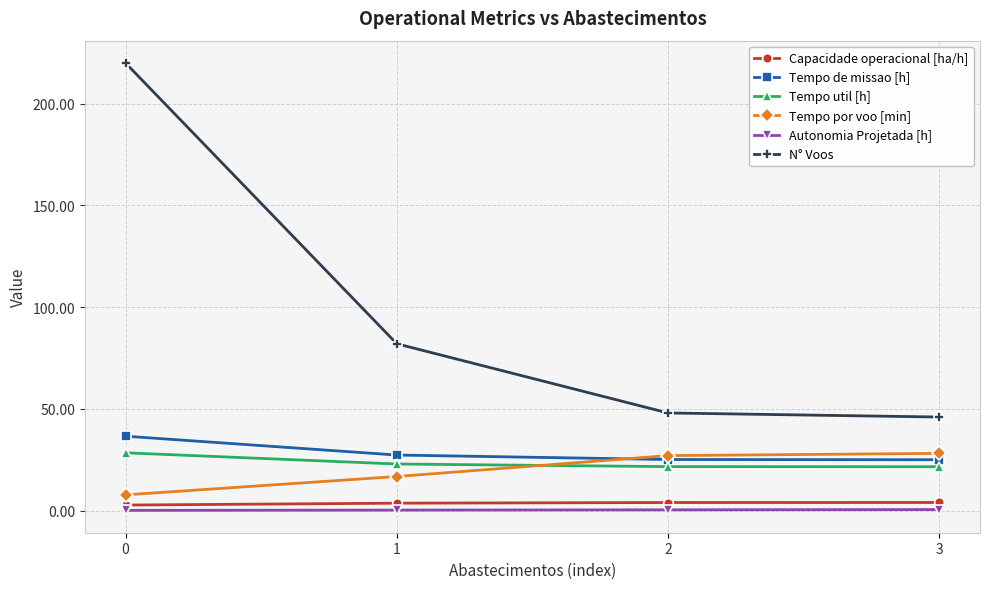

The value of Tempo util [h] at 3 is 21.6. True or false?

True